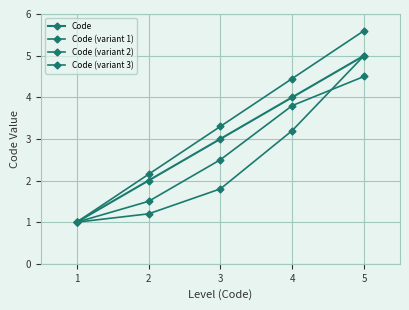

What is the sum of the Code (variant 1) values at 2 and 5?

7.8